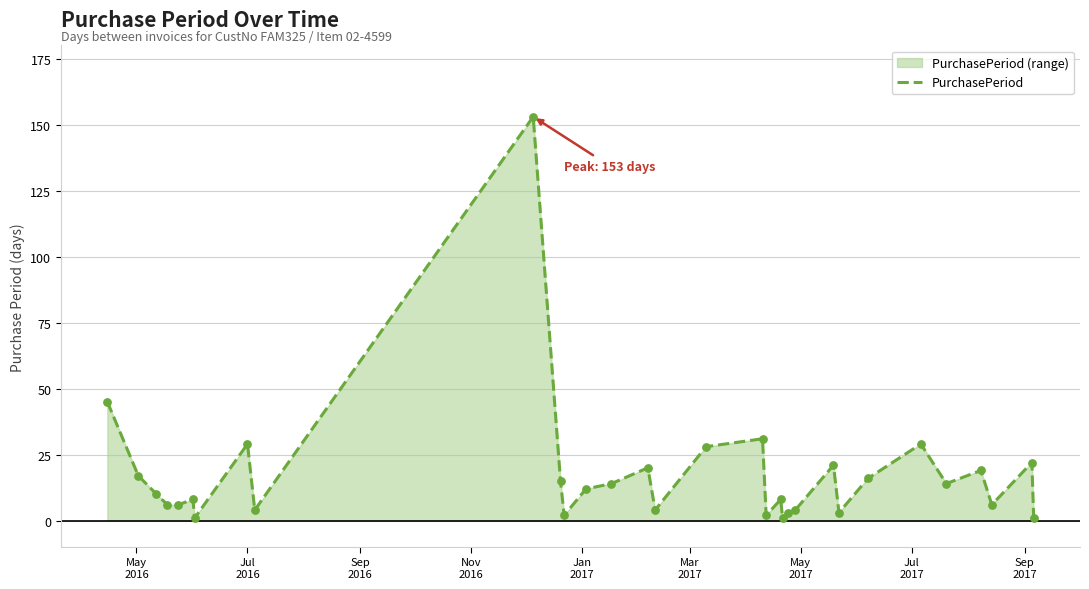

What is the difference between the maximum and minimum values?

152